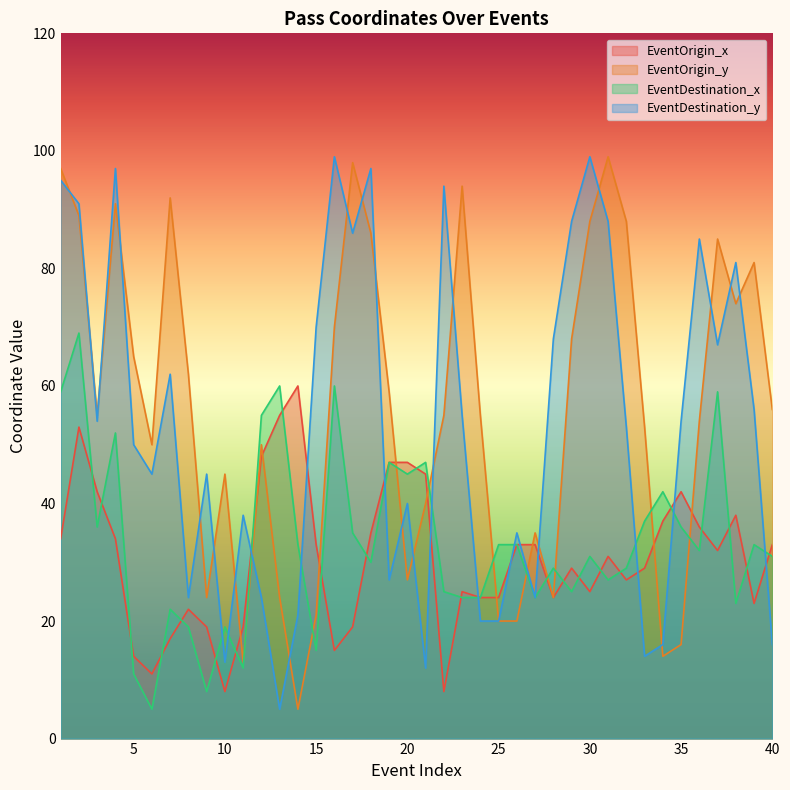

What is the difference between the maximum and minimum values in the EventOrigin_x series?

52